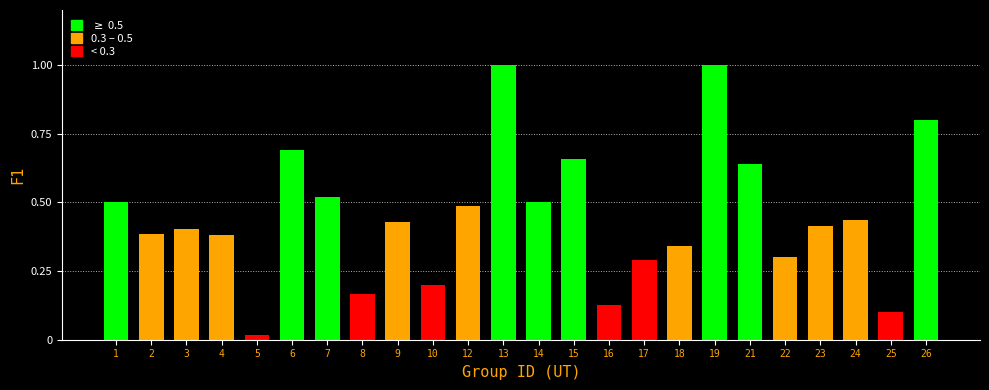

What is the sum of all values?

10.8